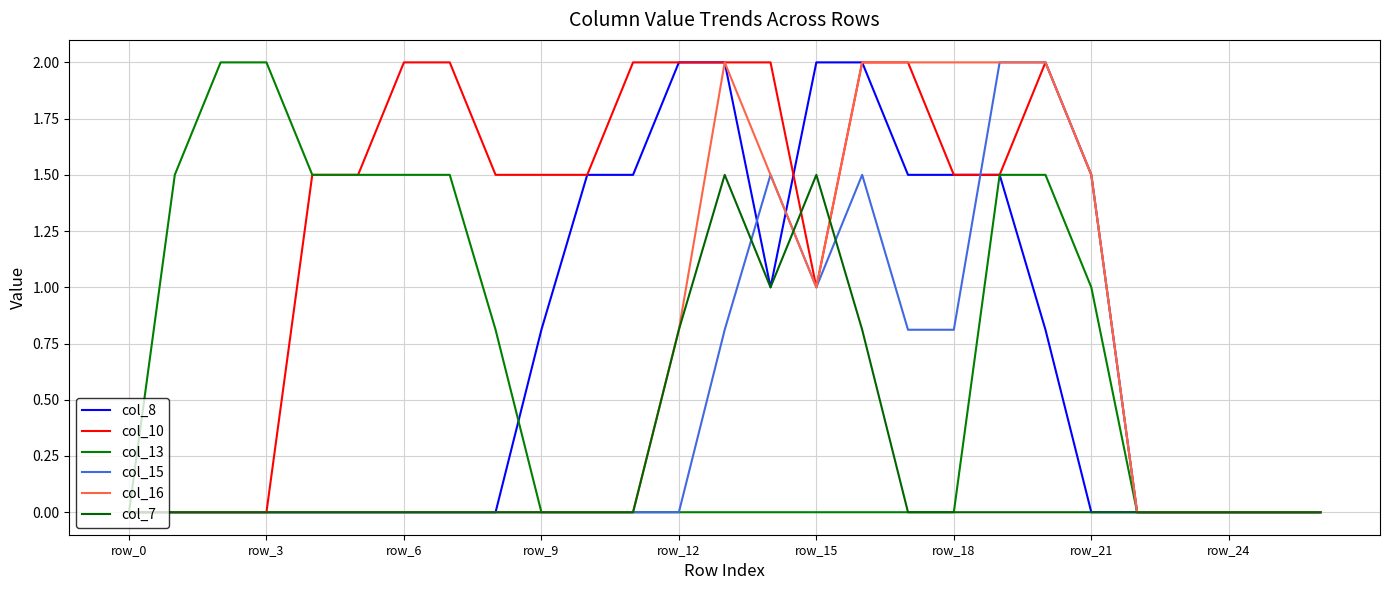

What is the label of the 13th point from the left?

12